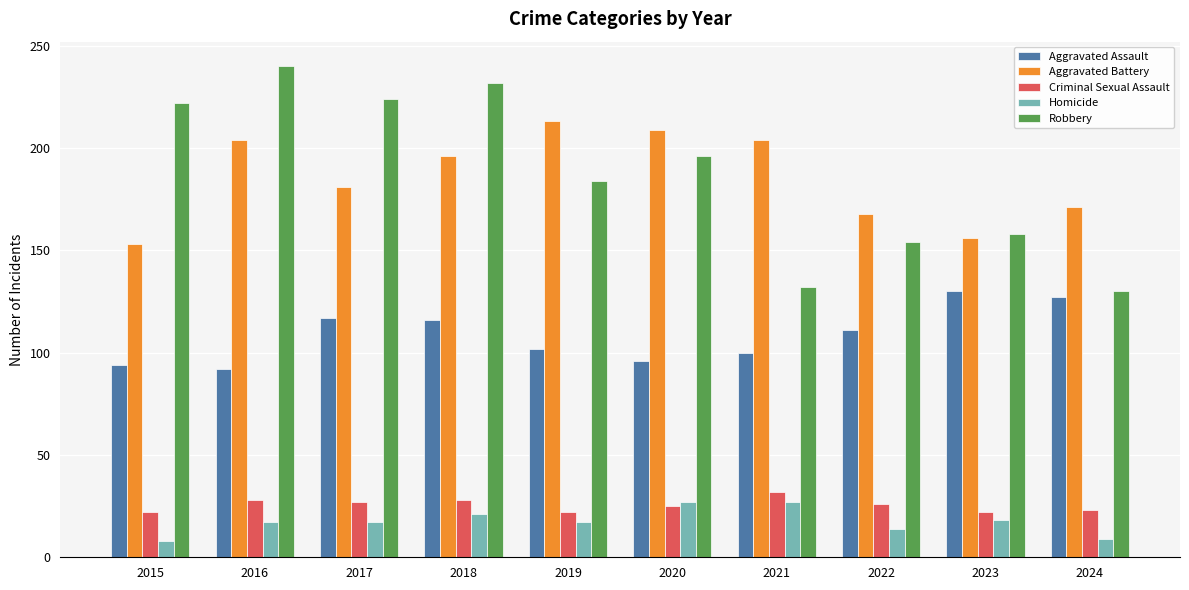

What are all the series names shown in the legend?

Aggravated Assault, Aggravated Battery, Criminal Sexual Assault, Homicide, Robbery